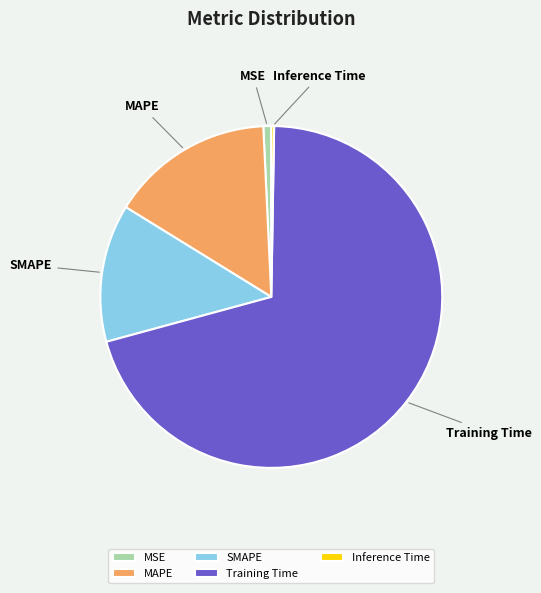

Which slice is the largest?

Training Time